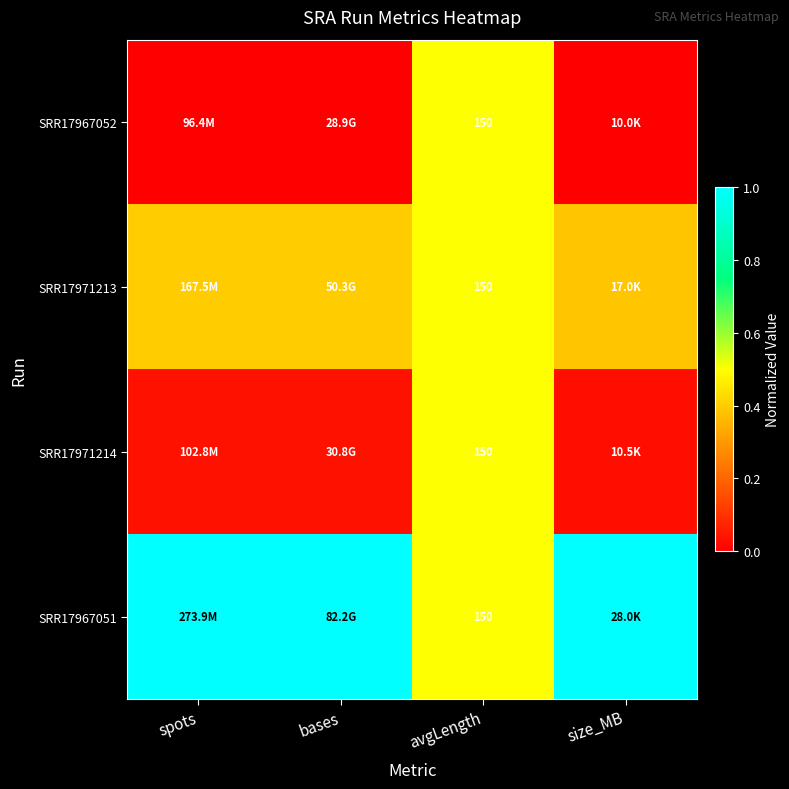

At bases, list the series in order from largest to smallest.

SRR17967051, SRR17971213, SRR17971214, SRR17967052